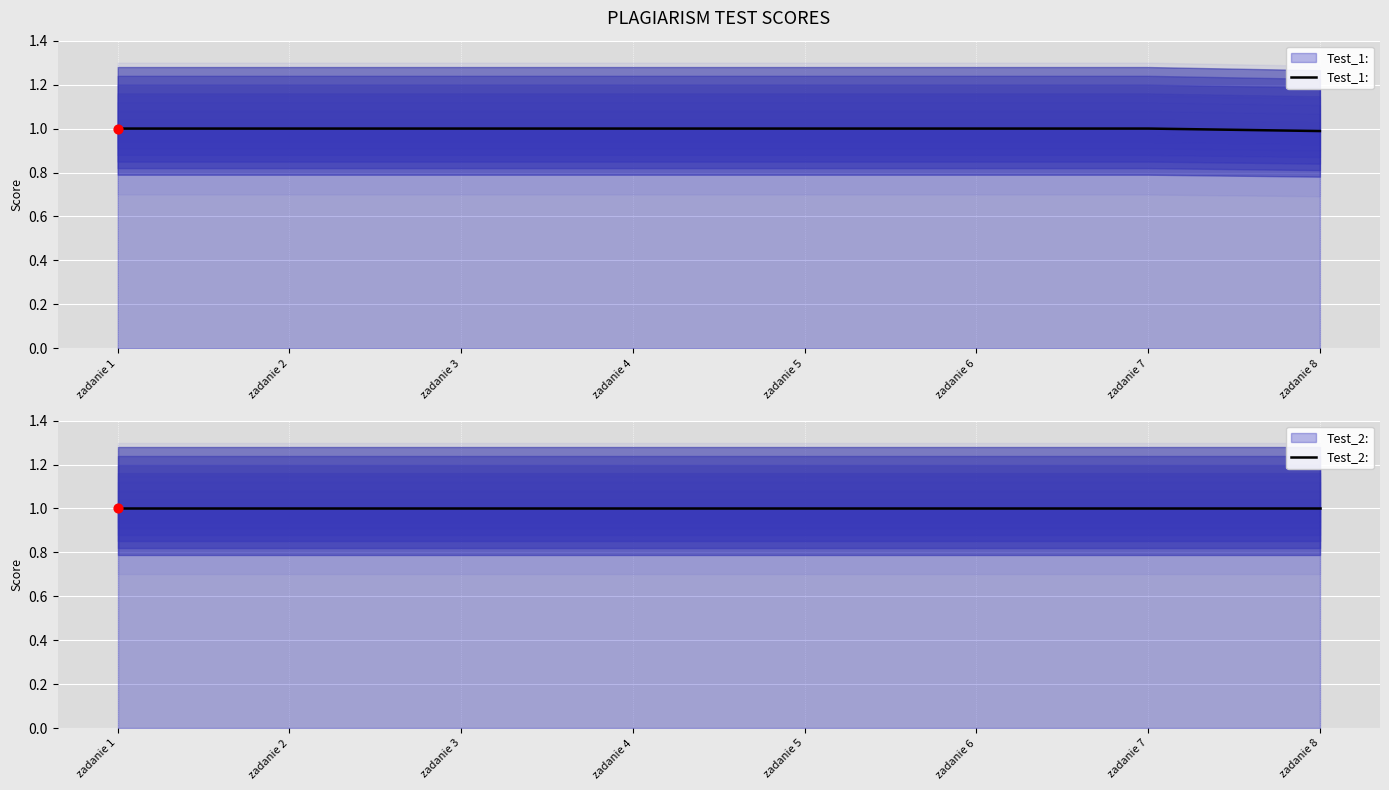

Which series has the largest total across all categories?

Test_2: